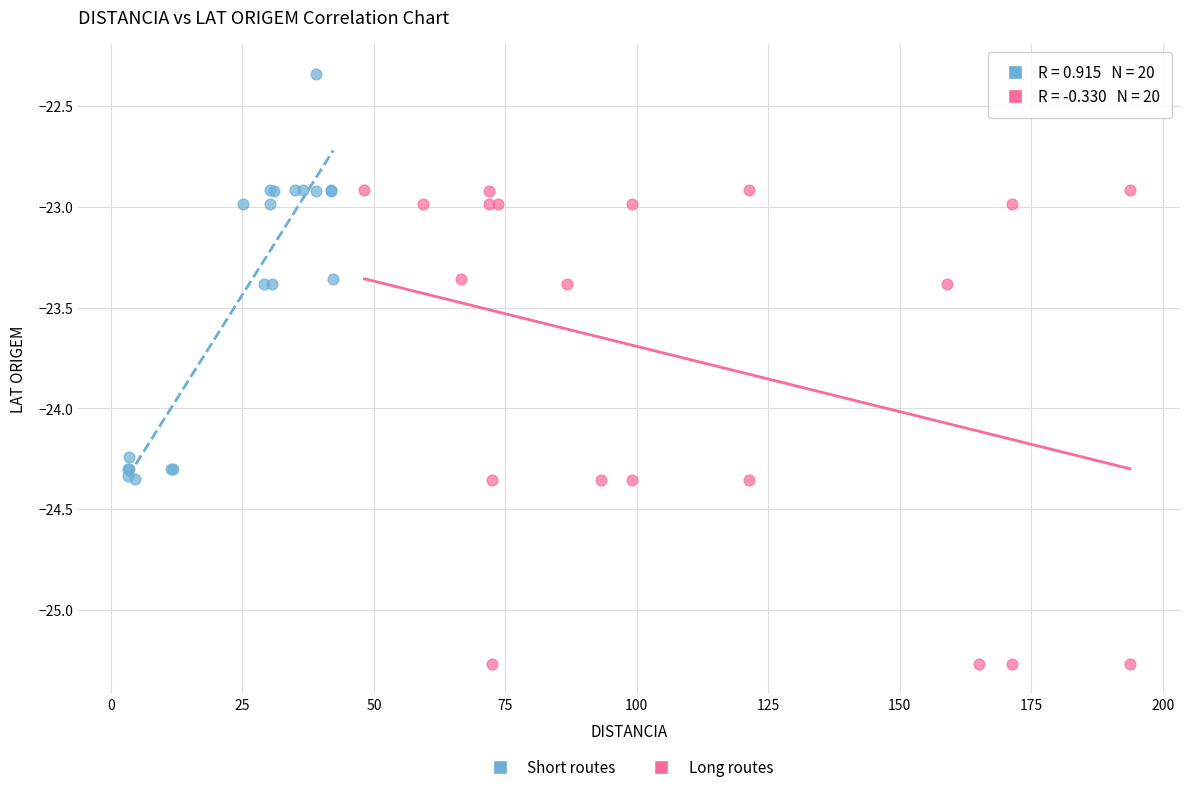

Which series has the largest Y range (max minus min)?

Long routes